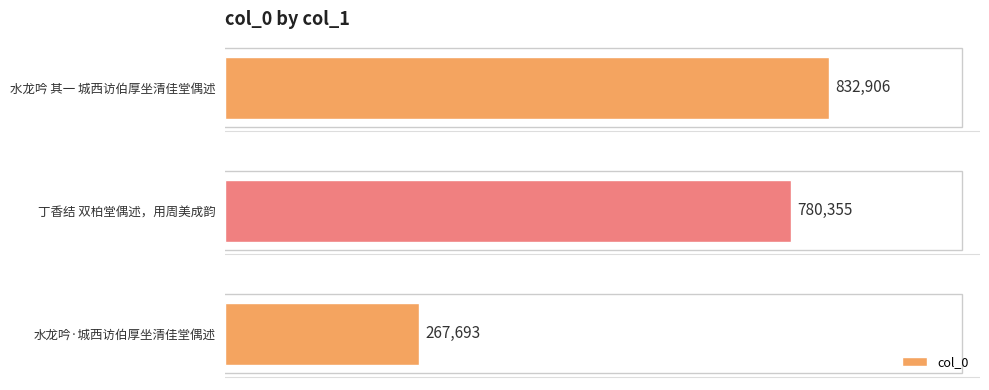

Does the chart contain any negative values?

No